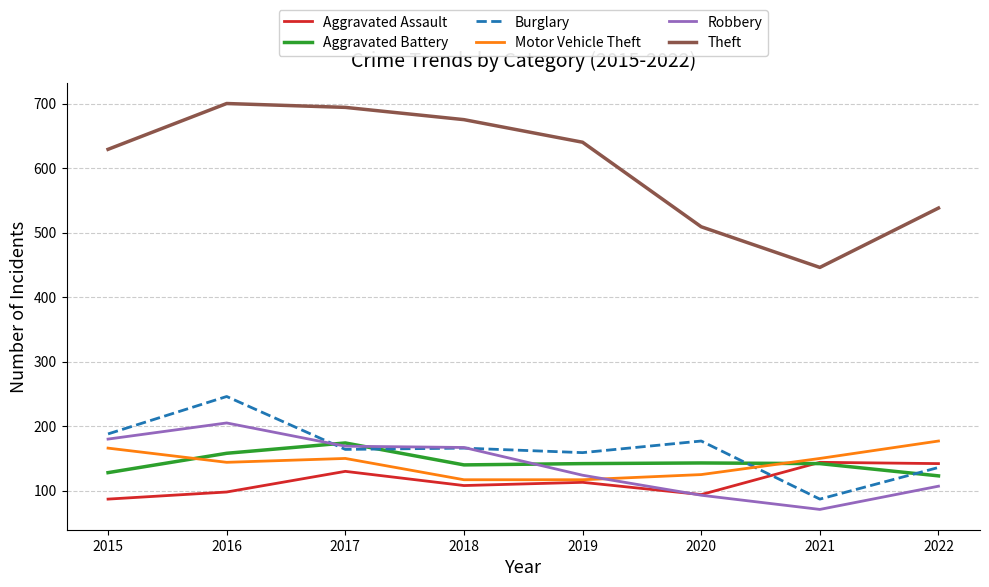

Which label corresponds to the smallest value in the chart?

2021